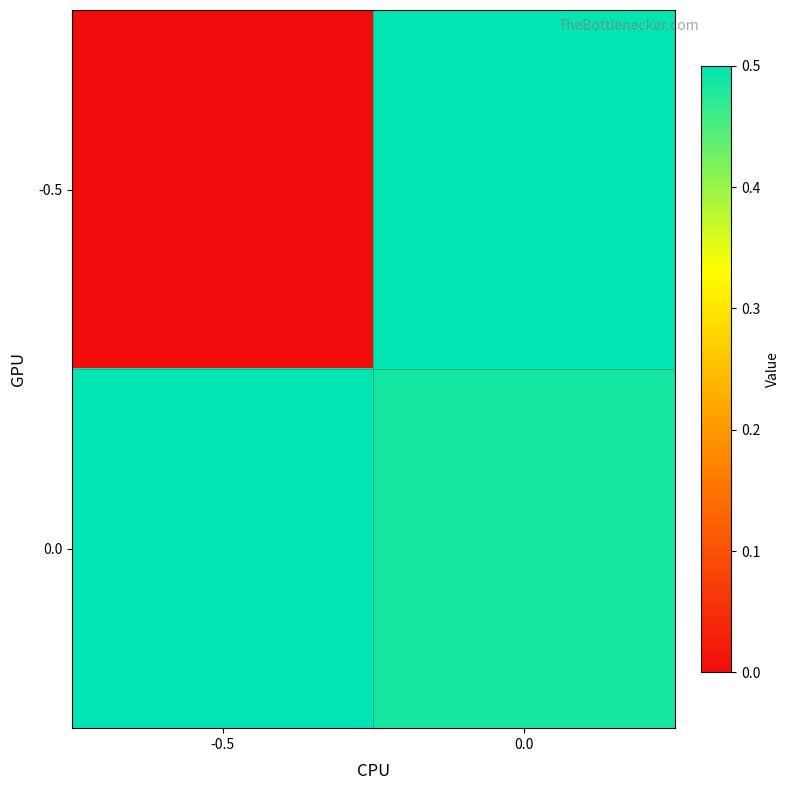

What is the total value across all series at 0.0?

1.0